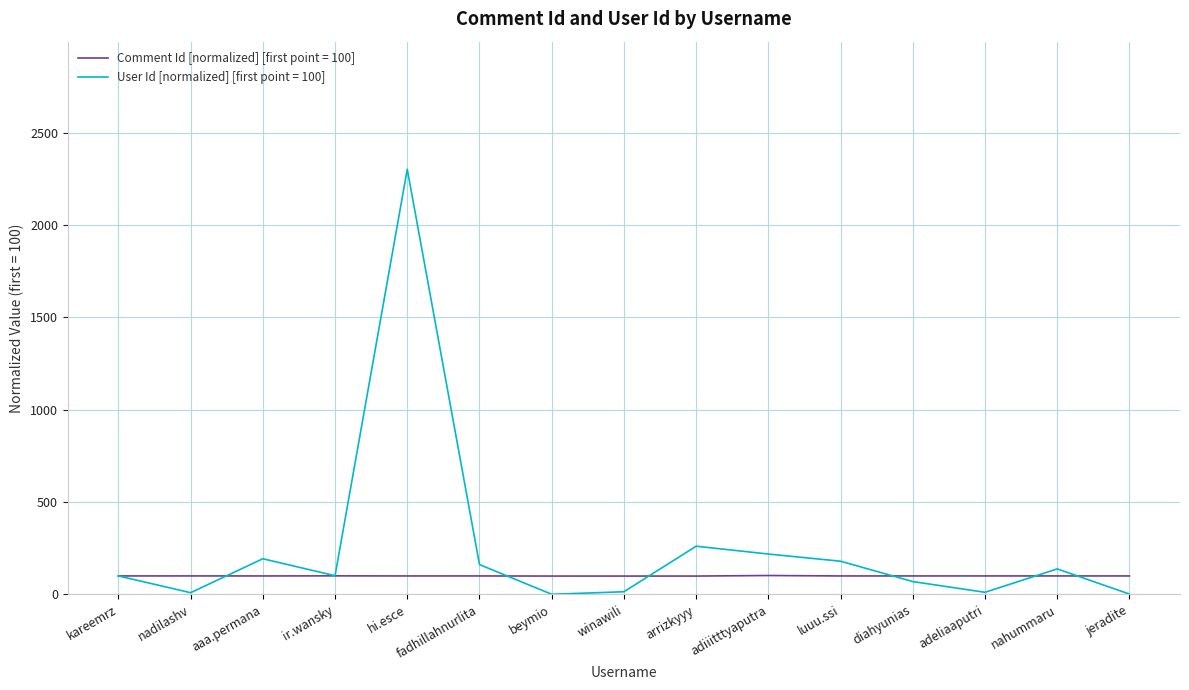

What is the minimum value shown in the chart?

0.6